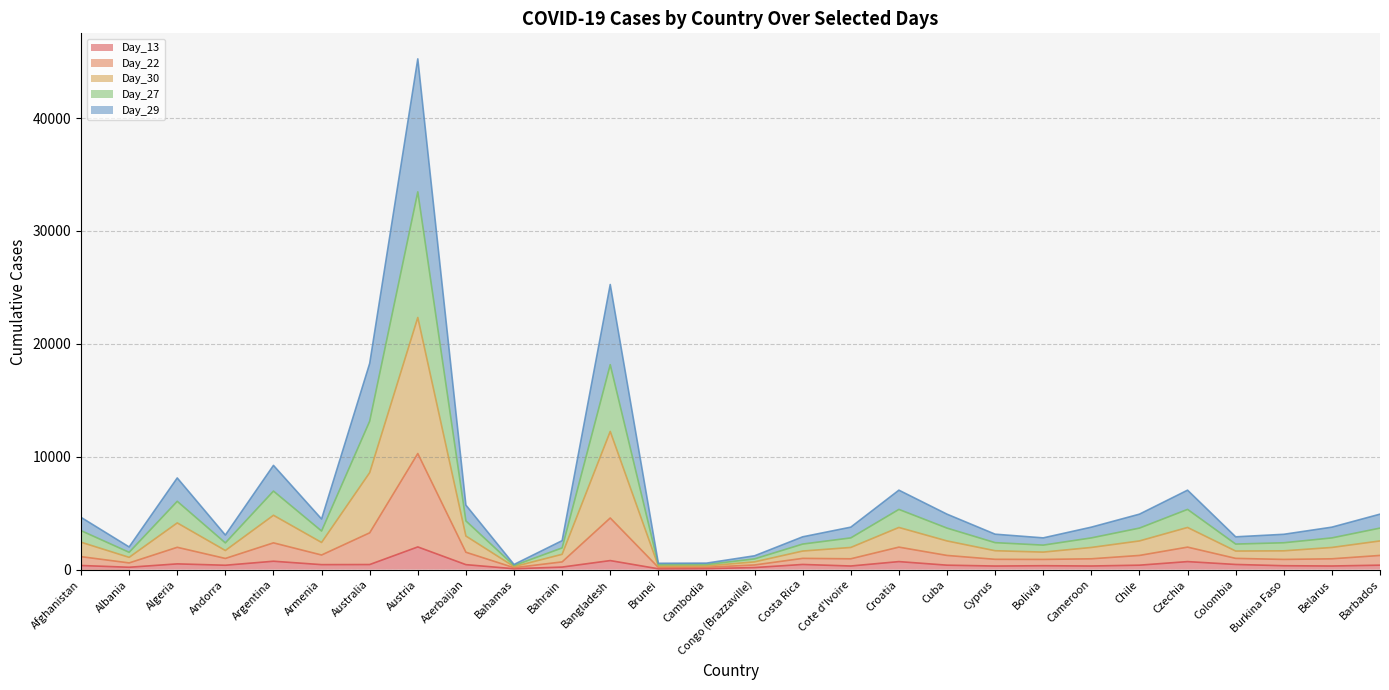

Is it true that Day_13 equals 805 at Algeria?

False